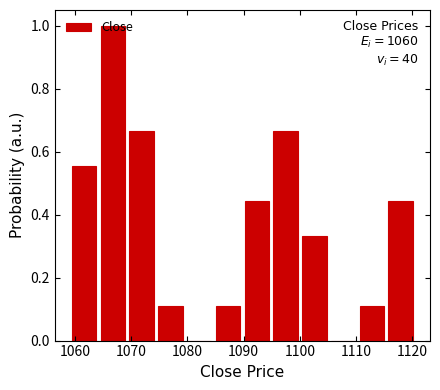

Over which range of the x-axis is the bar tallest?

1064 to 1069